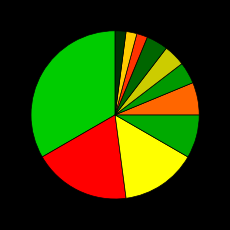

How many segments does this pie chart have?

11